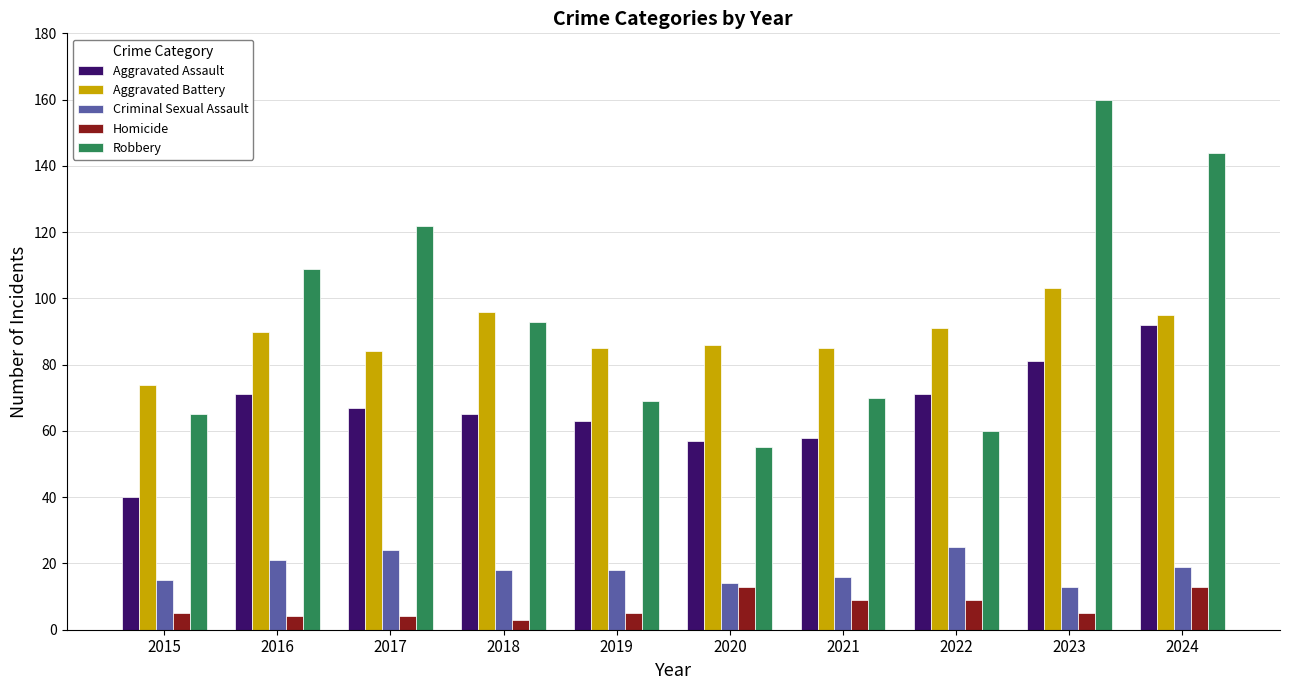

What is the value of the Aggravated Battery bar at the 8th from the left?

91